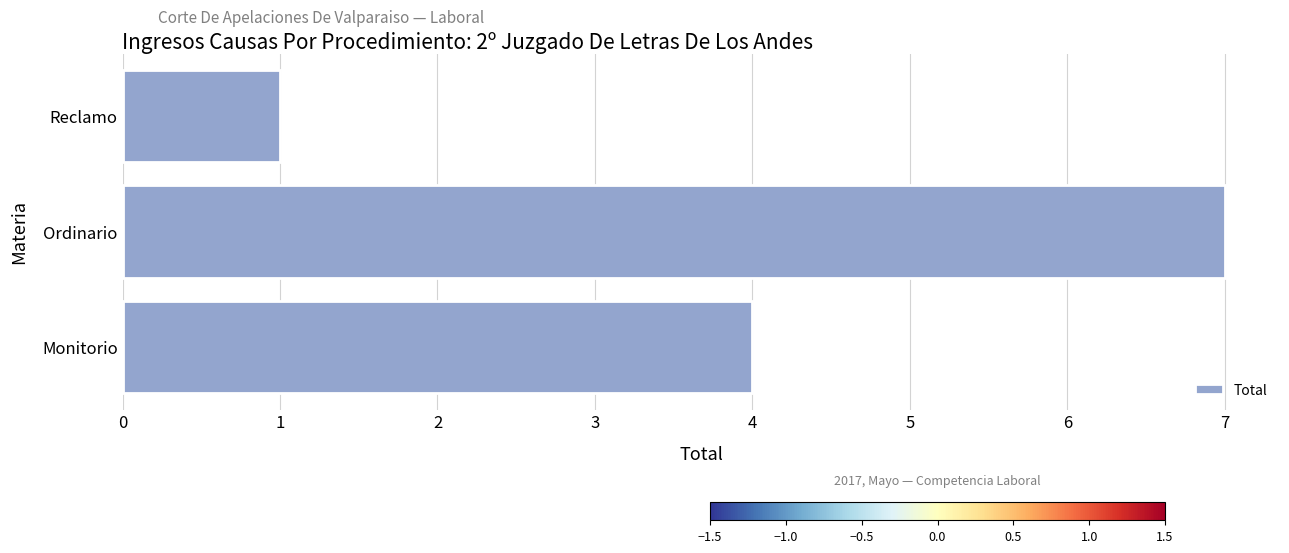

Rank the categories by value from highest to lowest.

Ordinario, Monitorio, Reclamo